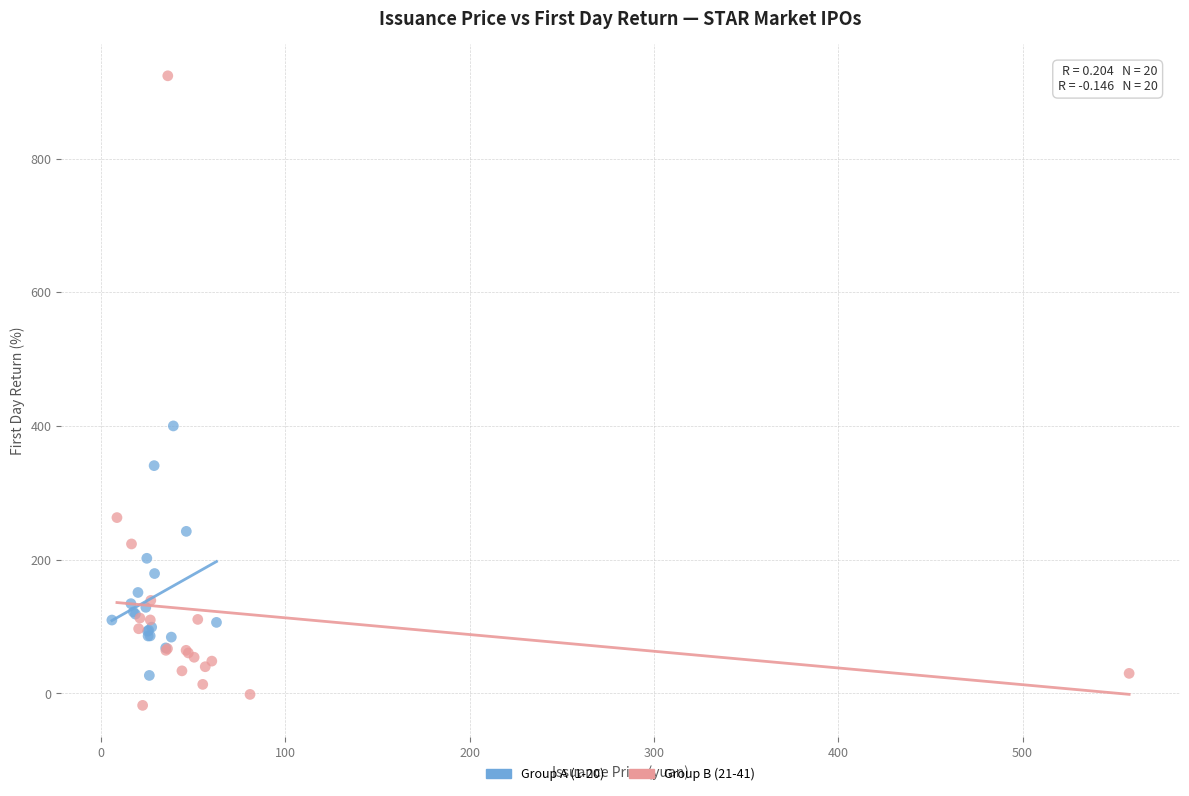

Which series reaches the maximum Y coordinate?

Group B (21-41)